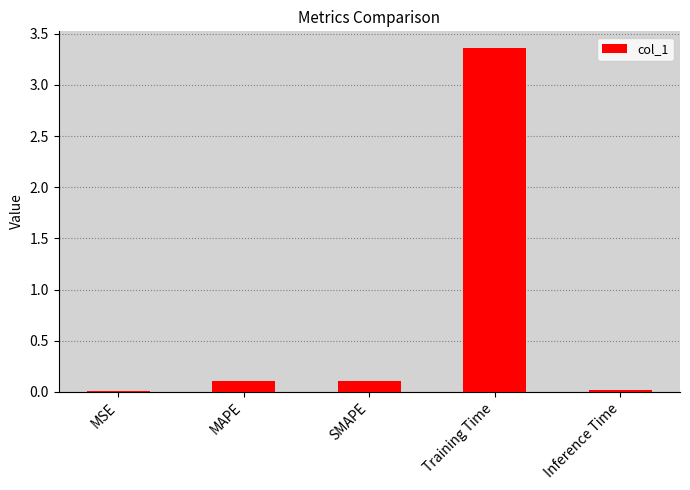

Which has a higher value, Training Time or MAPE?

Training Time